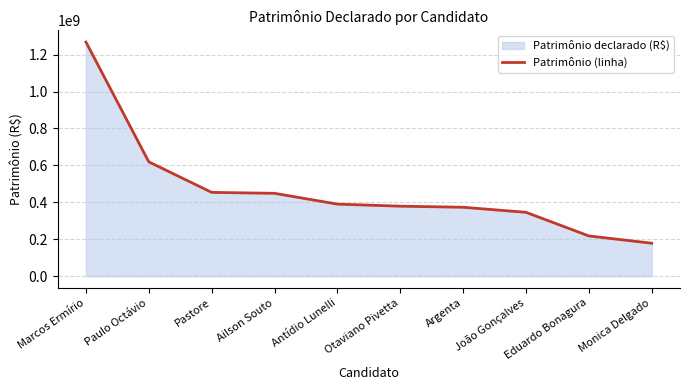

At which category does the chart reach its peak across all series?

Marcos Ermírio